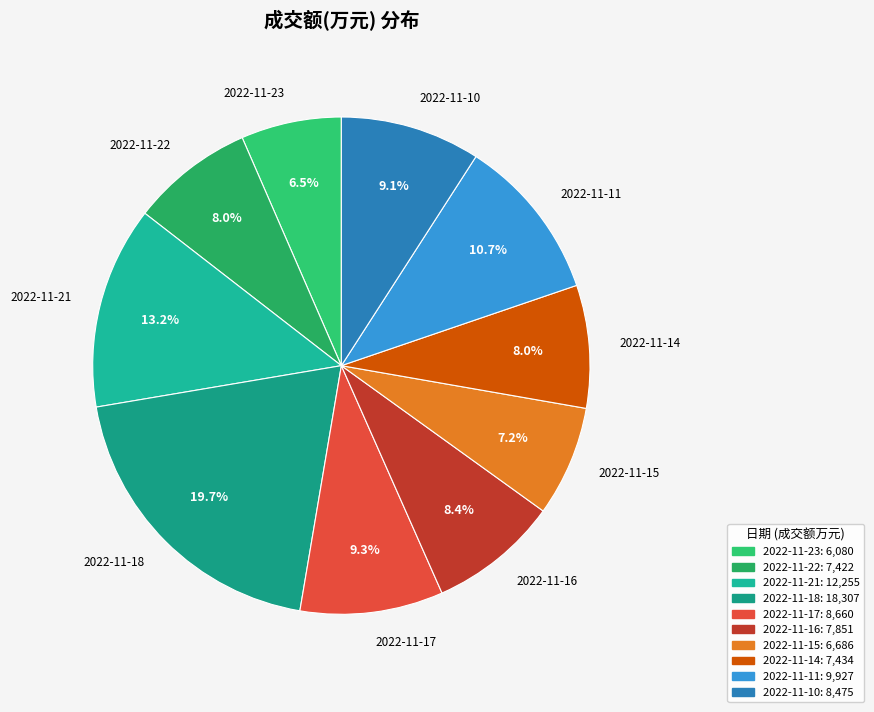

Is the sum of 2022-11-10 and 2022-11-14 greater than half?

No